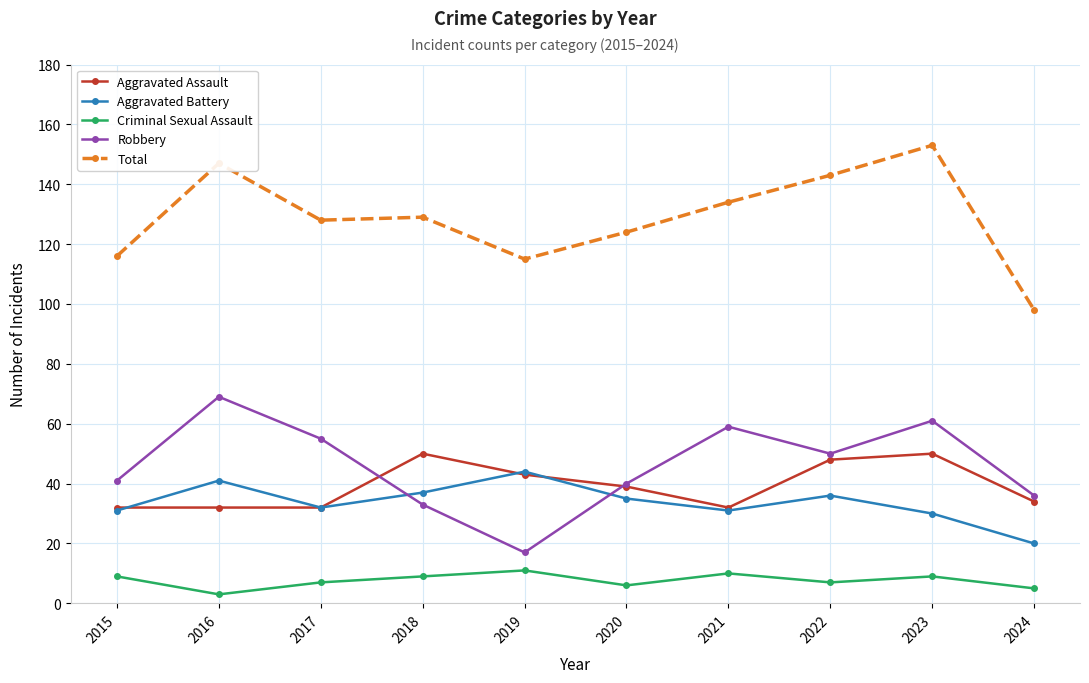

At which category is the sum across all series the highest?

2023